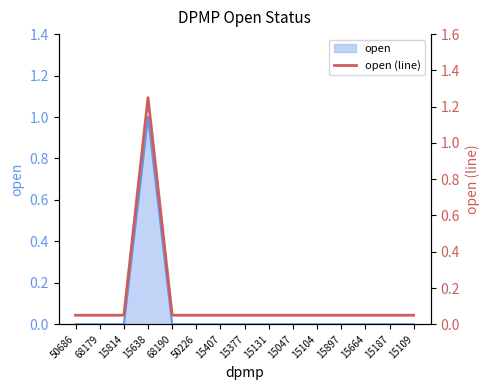

What position from the right is 68179?

14